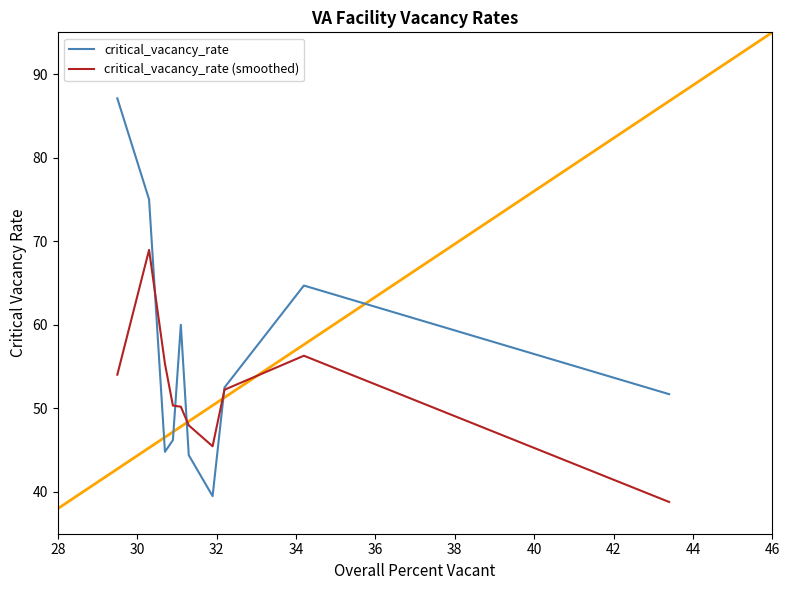

Which series has the largest total across all categories?

critical_vacancy_rate